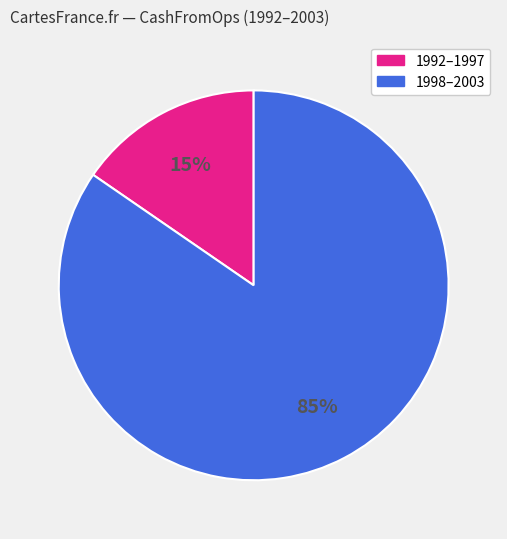

To the nearest percent, what is the average slice percentage?

50%